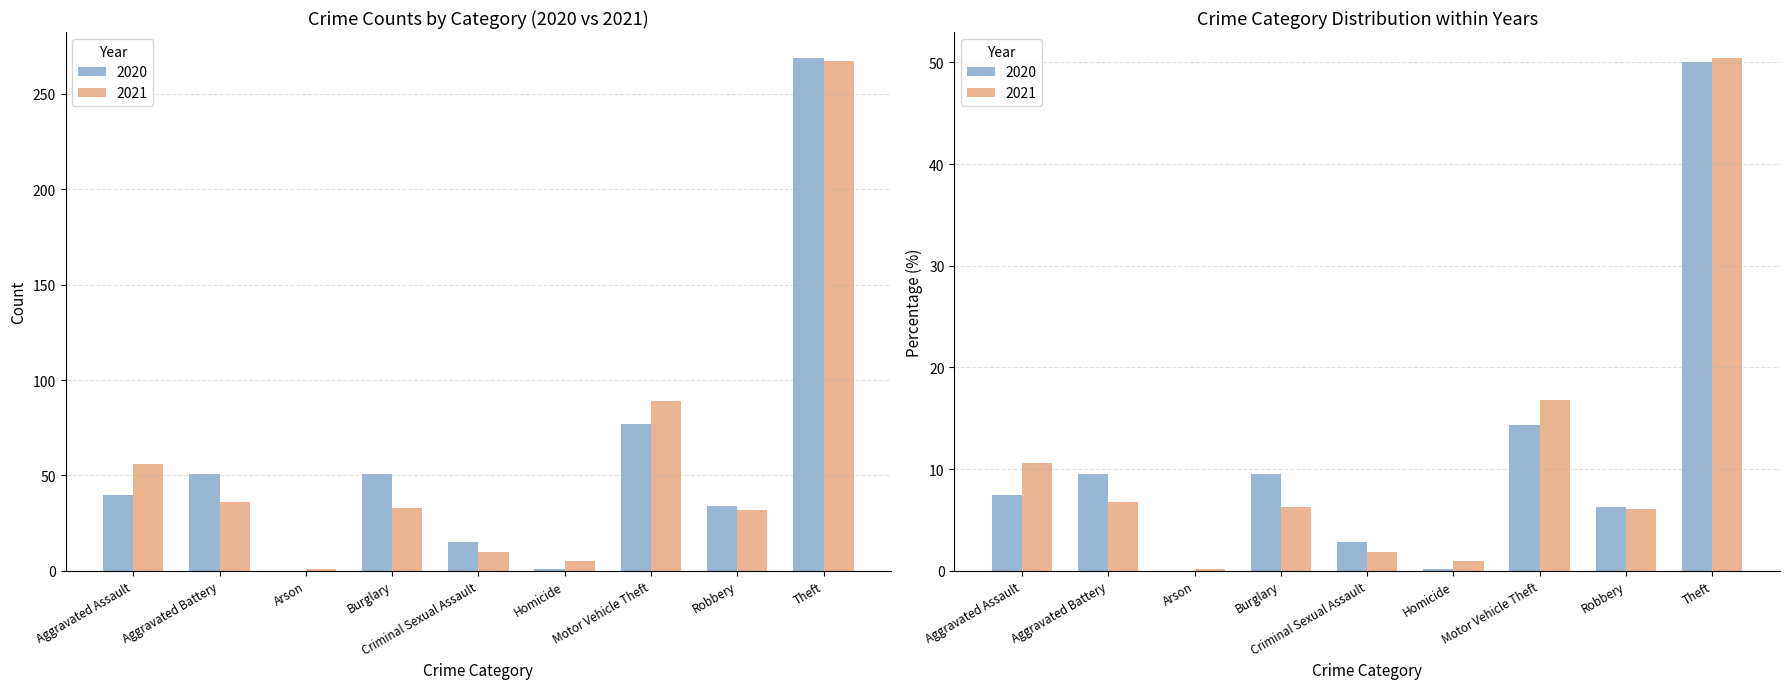

Rank the series by their average value, from highest to lowest.

2020, 2021